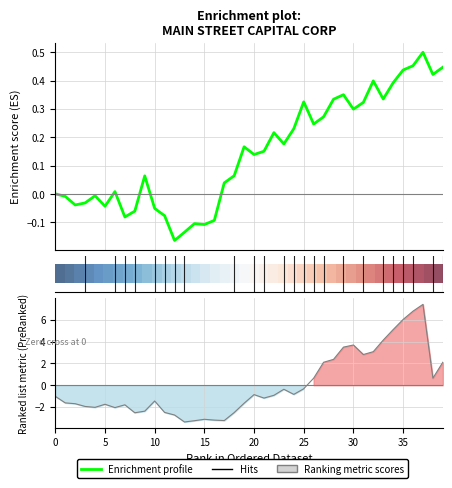

The value of Ranking metric scores at 15 is -0.9. True or false?

False